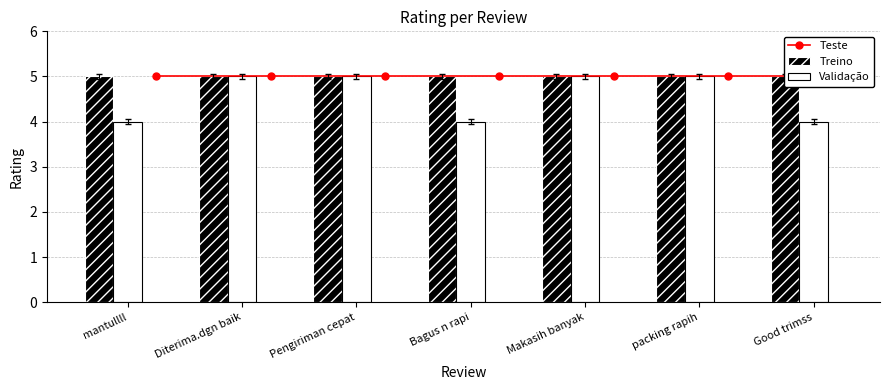

List the labels in order of Treino value, largest first.

mantullll, Diterima.dgn baik, Pengiriman cepat, Bagus n rapi, Makasih banyak, packing rapih, Good trimss